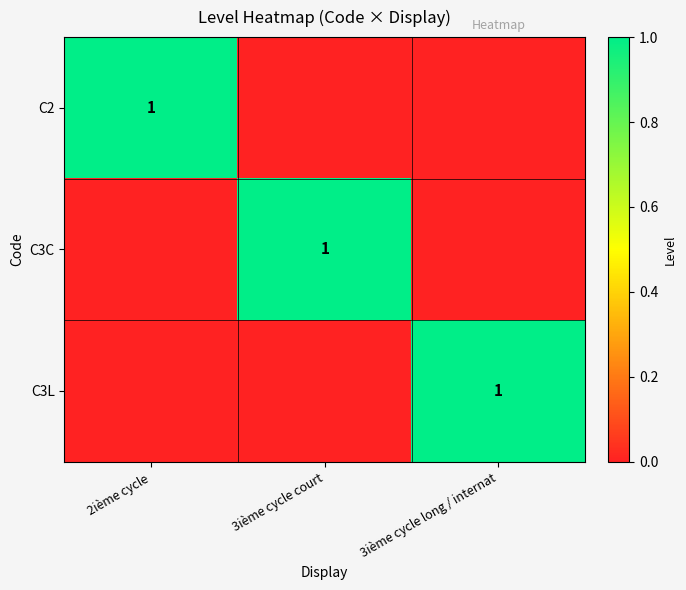

The C3C series shows 1 at 3ième cycle court. True or false?

True